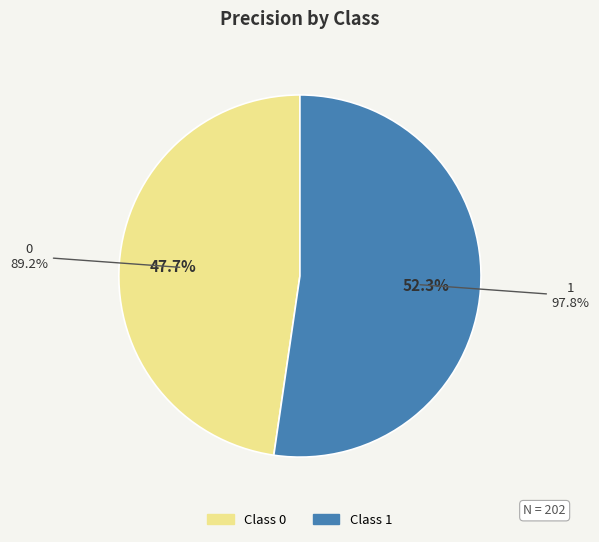

Which has a higher value, 0 or 1?

1